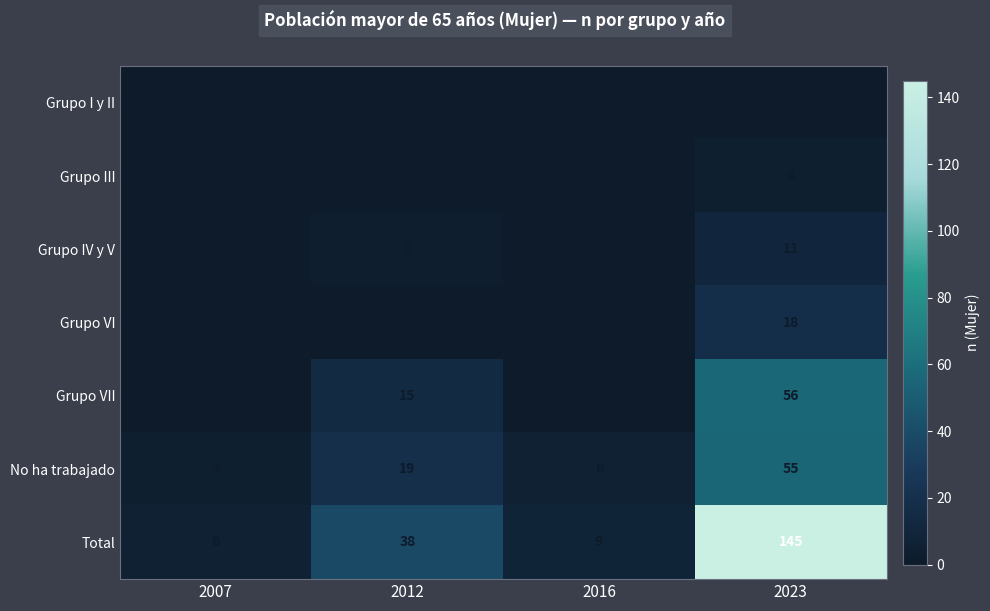

At which category is the sum across all series the highest?

2023